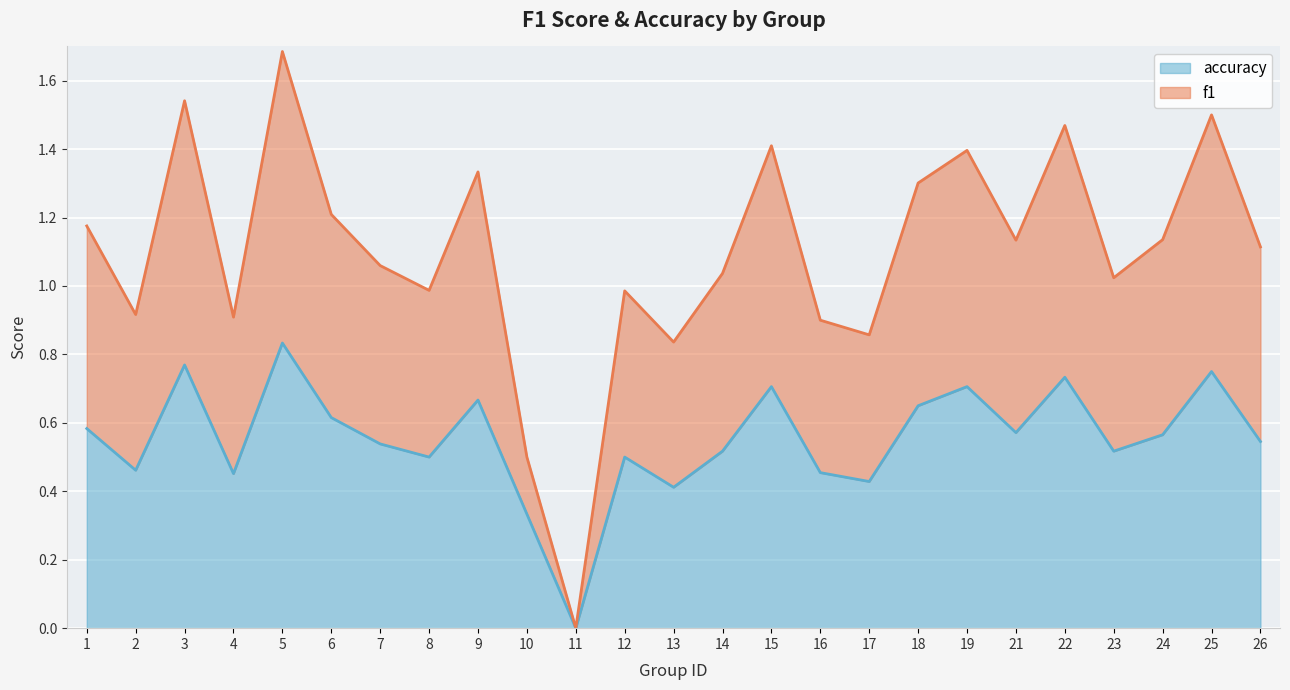

The value of accuracy at 24 is 1.0. True or false?

False